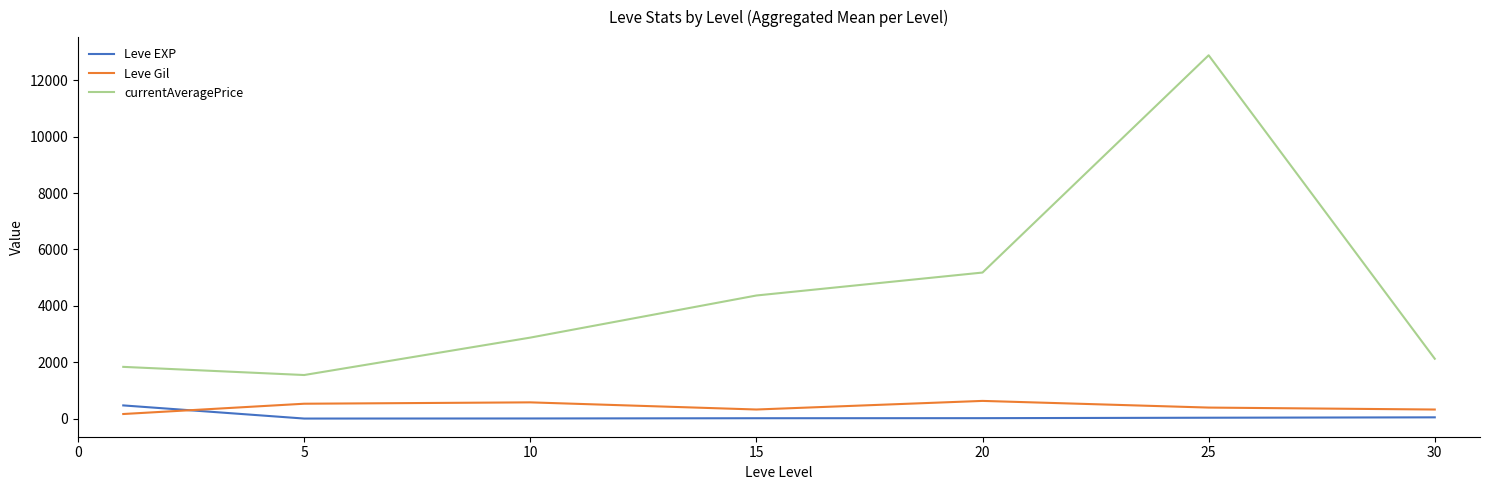

List the series in order of their peak value, highest first.

currentAveragePrice, Leve Gil, Leve EXP